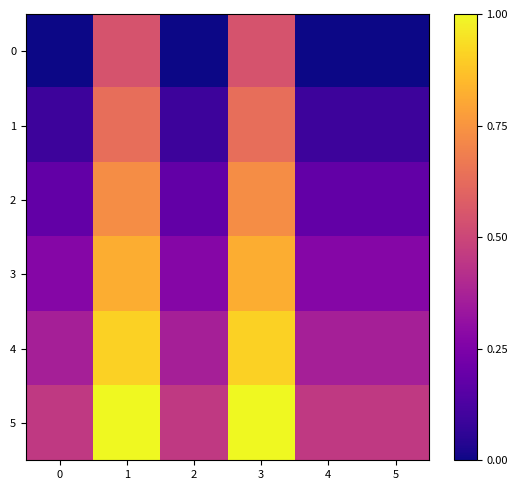

What is the total value across all series at 4?

1.4